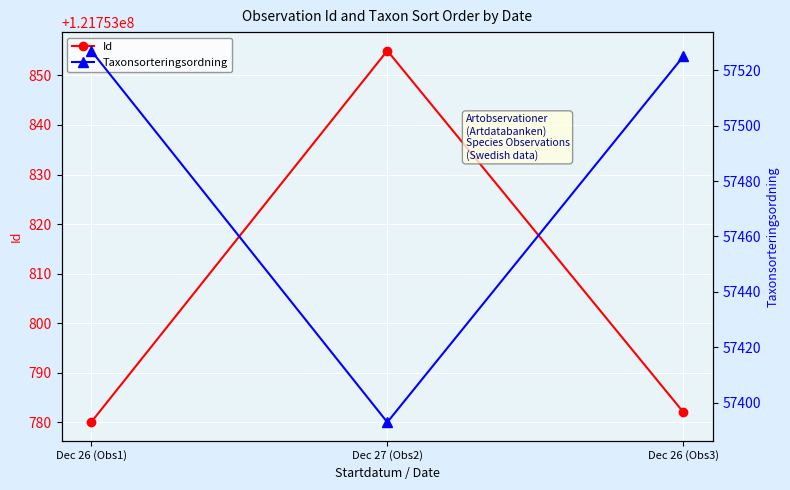

What is the approximate value of Id at Dec 27 (Obs2), to the nearest 10?

121753860